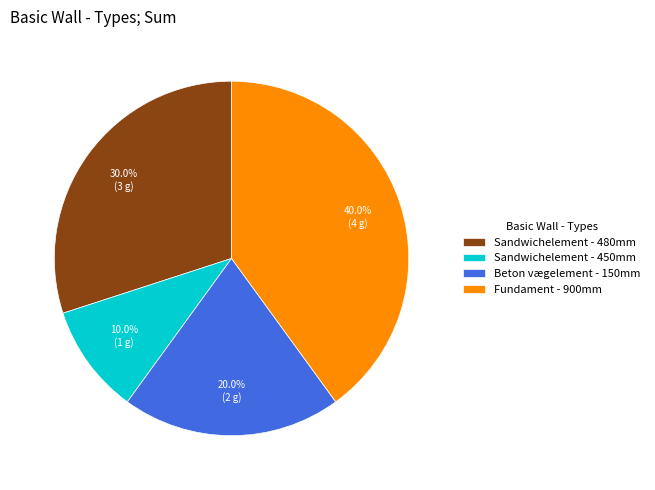

How many slices are in this pie chart?

4